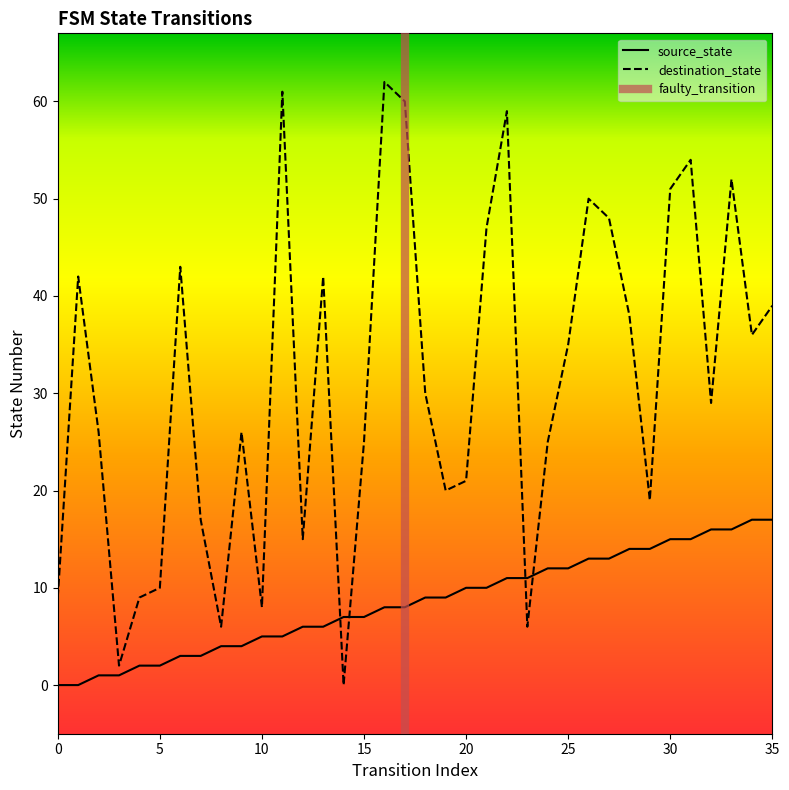

What is the maximum value for destination_state?

62